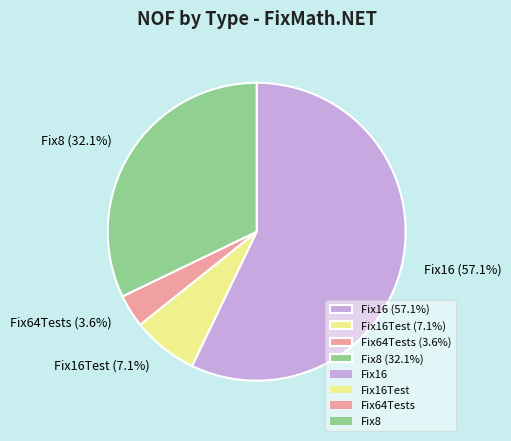

Which category has the smallest portion of the pie?

Fix64Tests (3.6%)